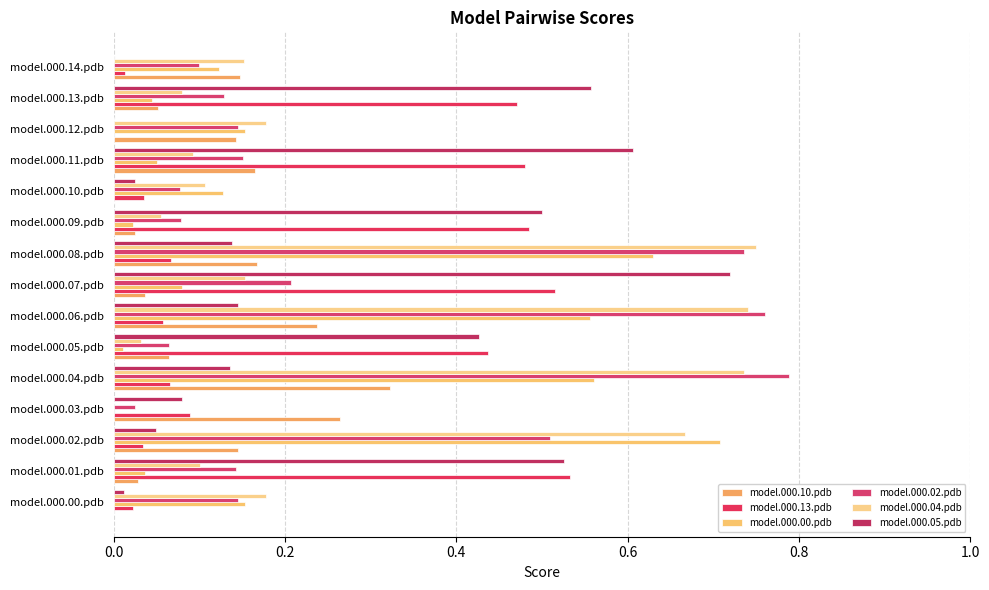

Which series has the widest spread of values?

model.000.02.pdb